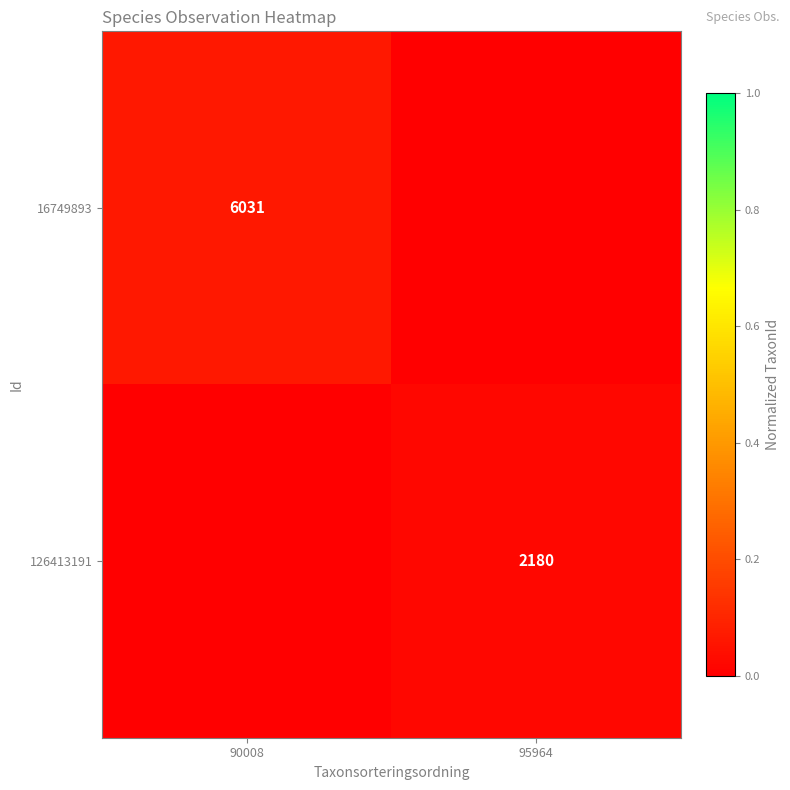

True or false: 126413191 has a value of 2180 at 95964.

True